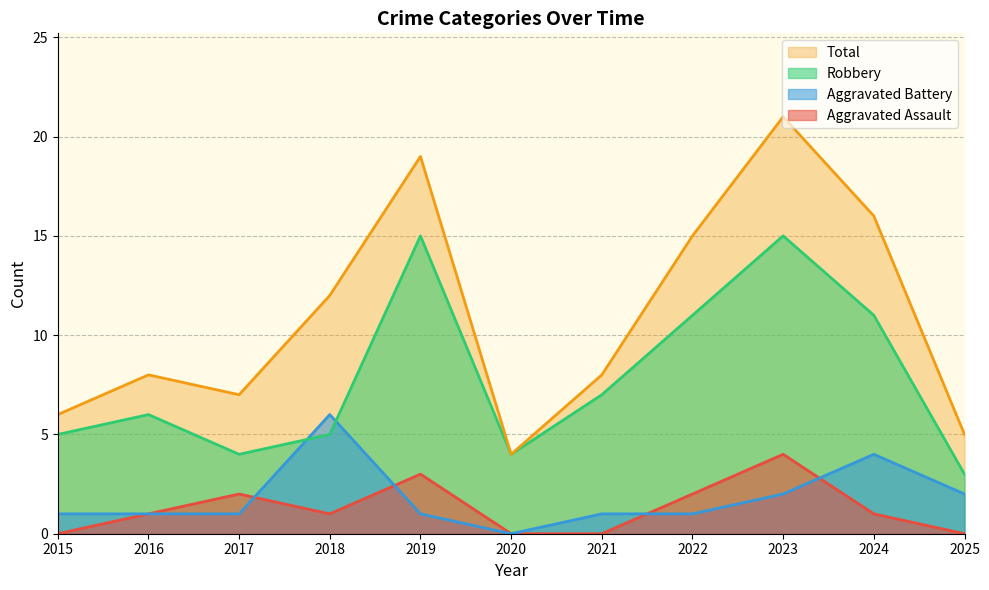

What is the total value across all series at 2024?

32